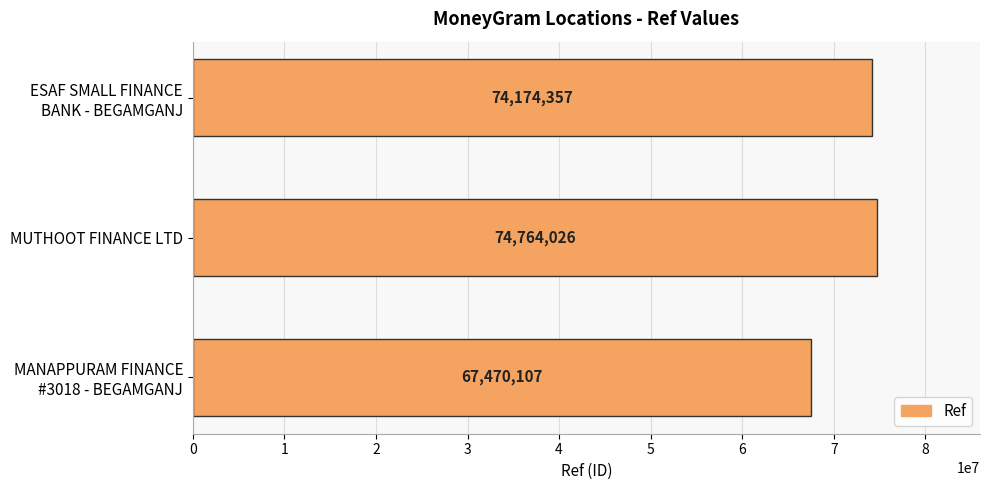

List the labels in order of value, largest first.

MUTHOOT FINANCE LTD, ESAF SMALL FINANCE
BANK - BEGAMGANJ, MANAPPURAM FINANCE
#3018 - BEGAMGANJ